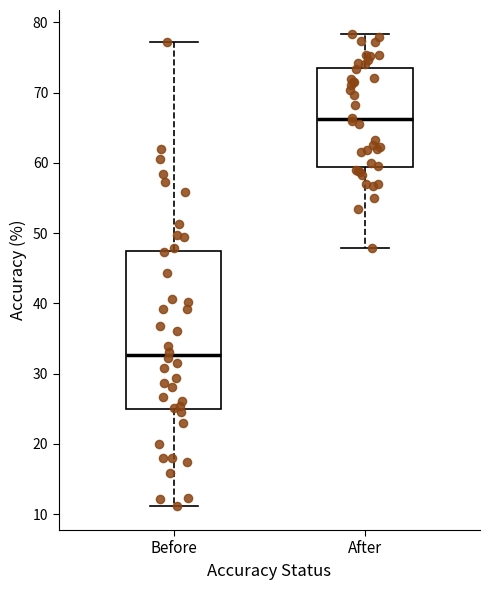

Which box's median line is the highest?

After